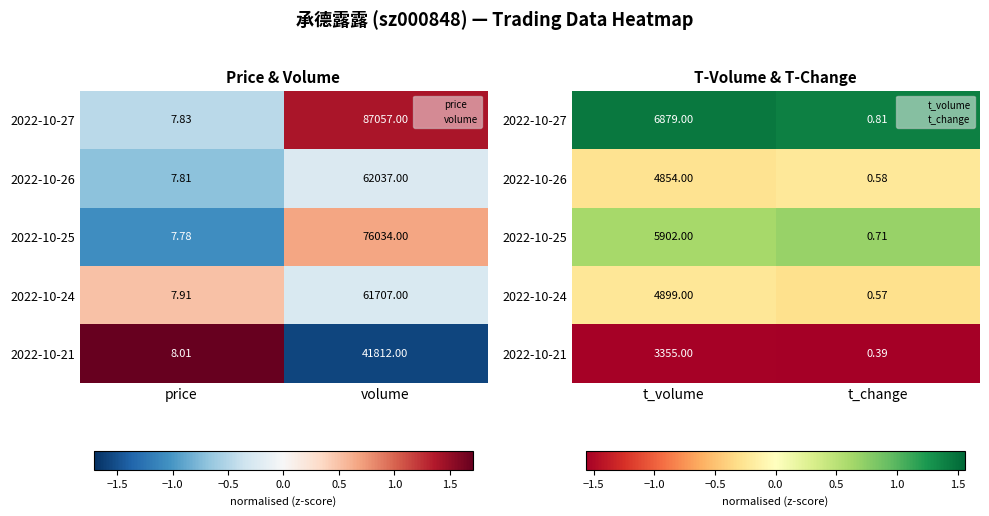

Is the value of 2022-10-24 at t_volume greater than the value of 2022-10-25 at t_change?

No